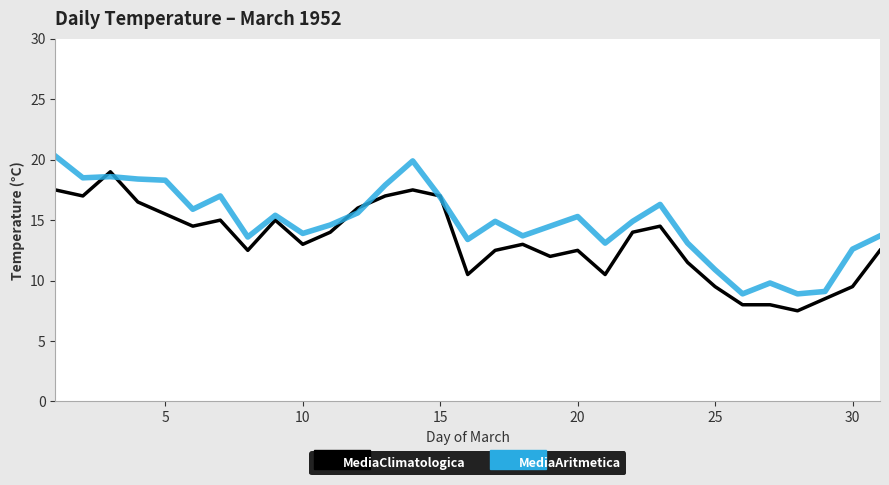

What is the highest value of the MediaClimatologica series?

19.0